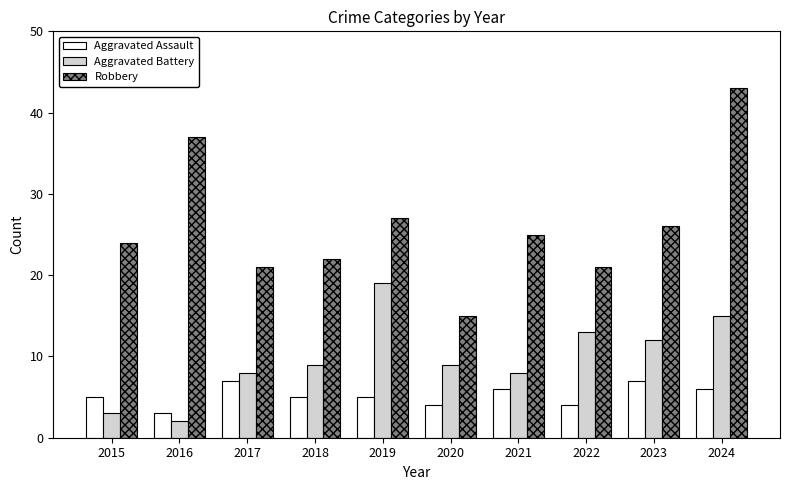

Which series has the widest spread of values?

Robbery